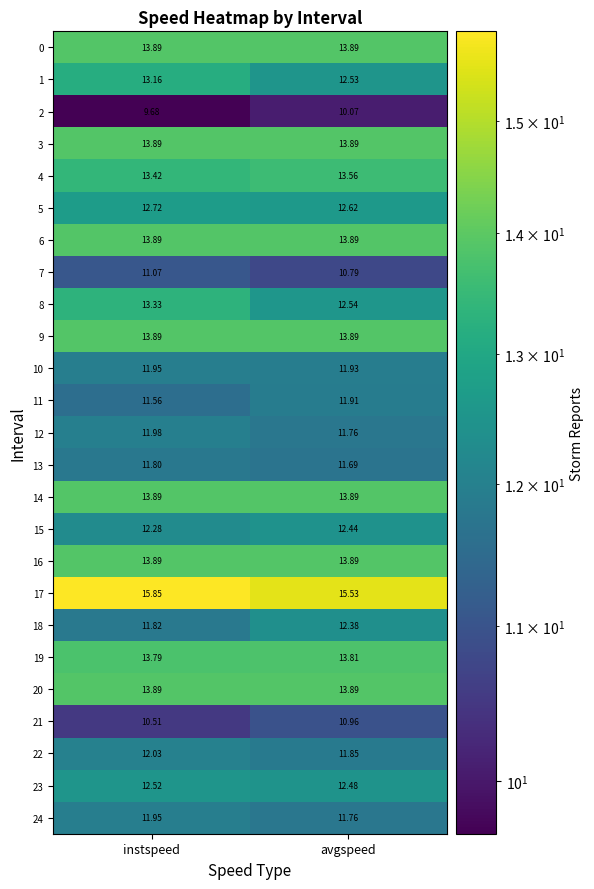

Which series has the widest spread of values?

8